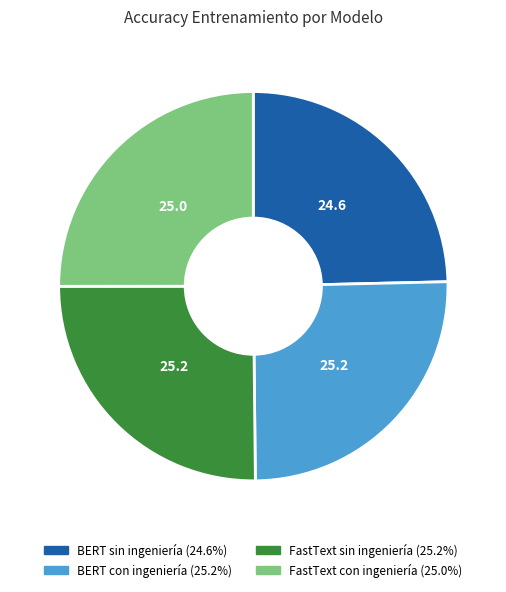

Does BERT con ingeniería represent more than half of the total?

No